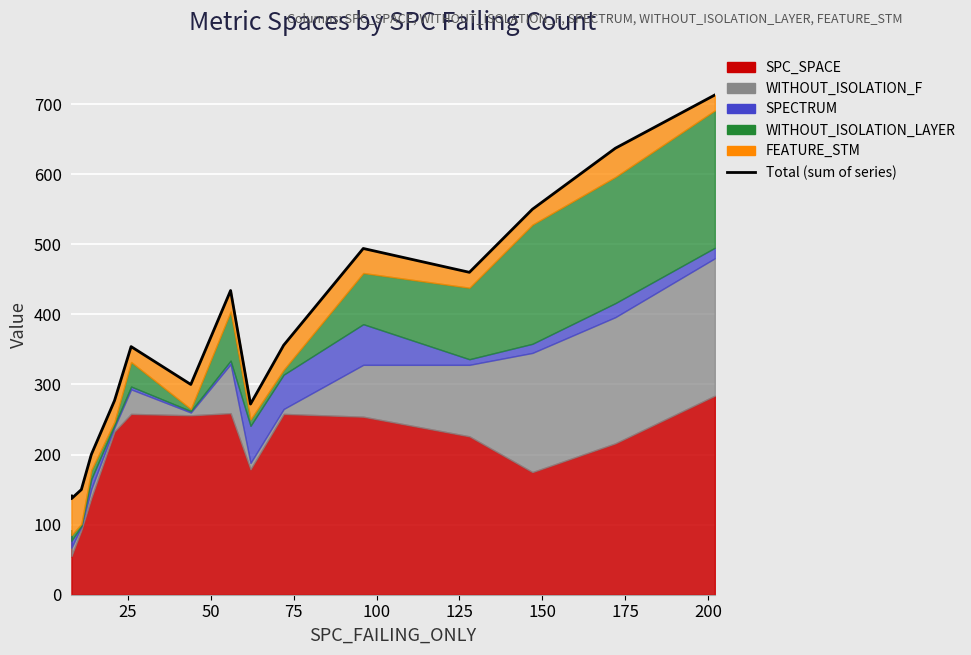

What is the smallest value displayed?

137